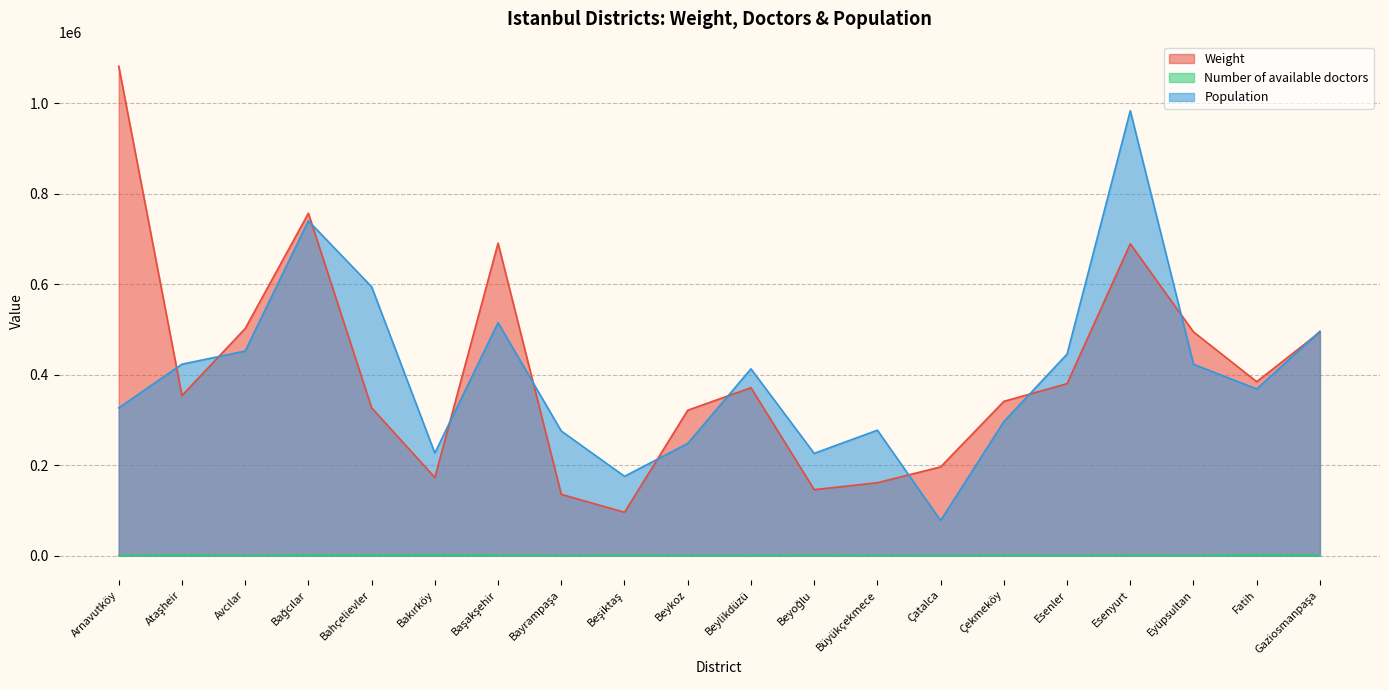

Which series changed the most between Çatalca and Gaziosmanpaşa?

Population